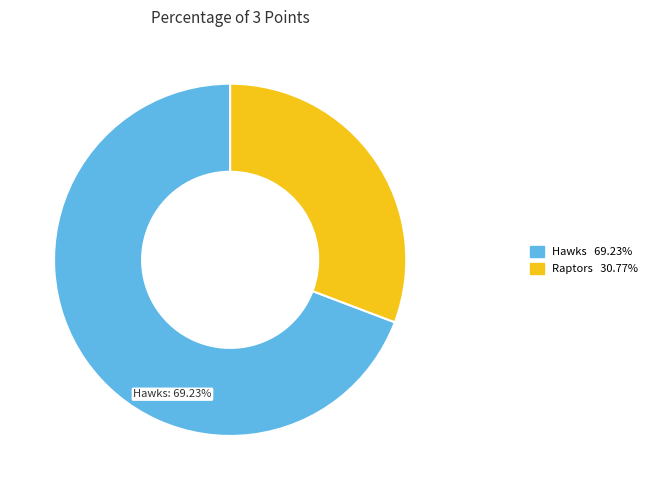

To the nearest percent, what portion does Hawks represent?

69%